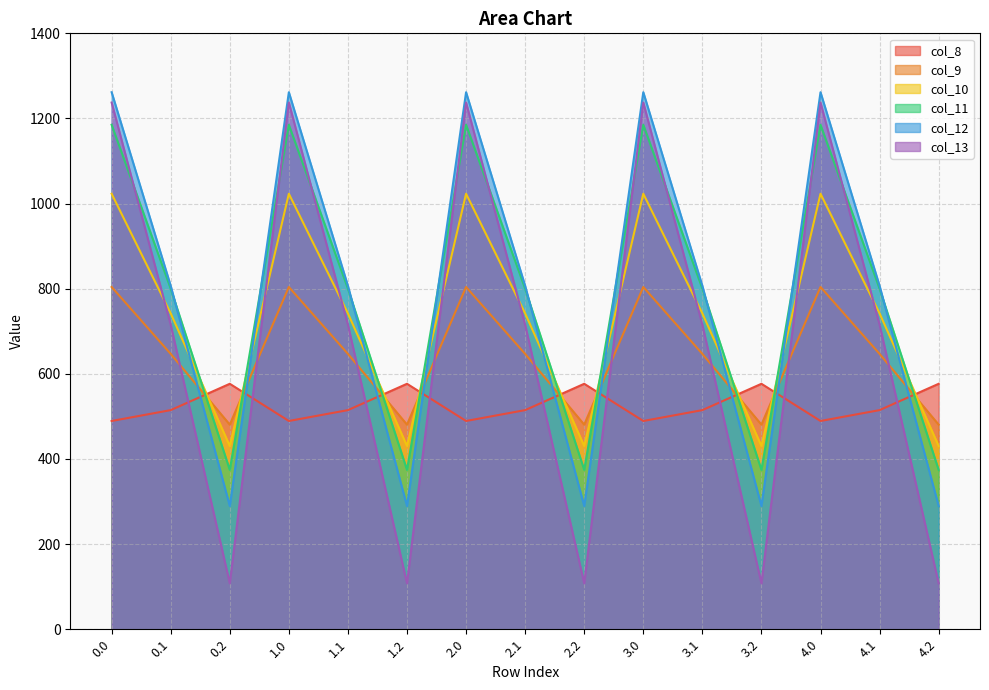

What position from the left is 2.2?

9